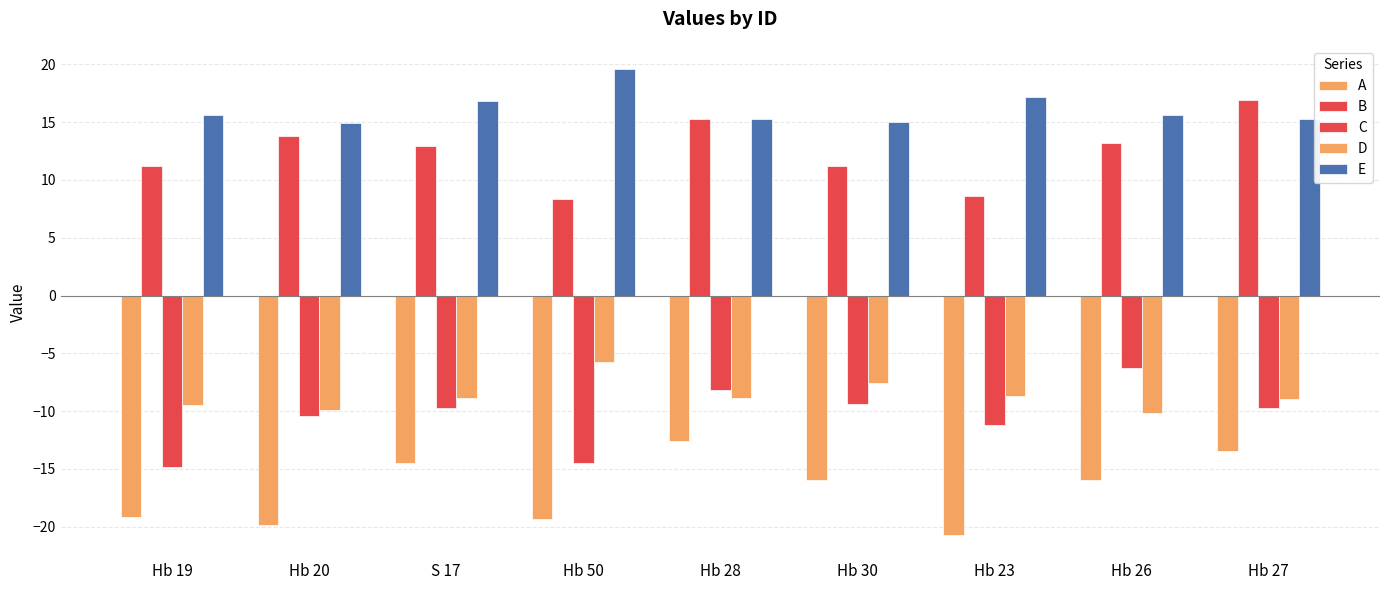

How many values in the C series exceed -9?

2